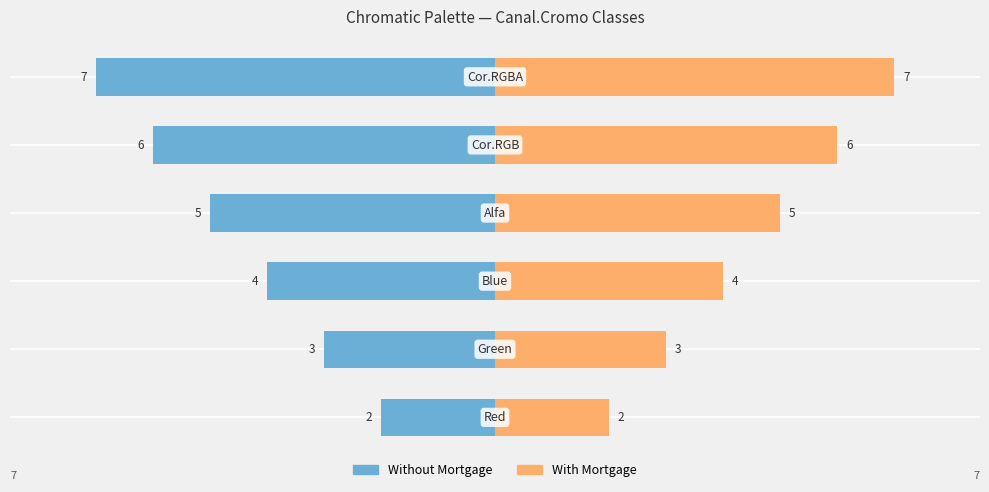

What are all the series names shown in the legend?

Without Mortgage, With Mortgage